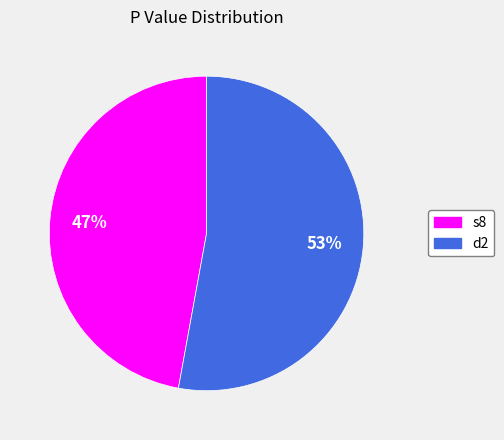

To the nearest percent, what is the combined percentage of s8 and d2?

100%